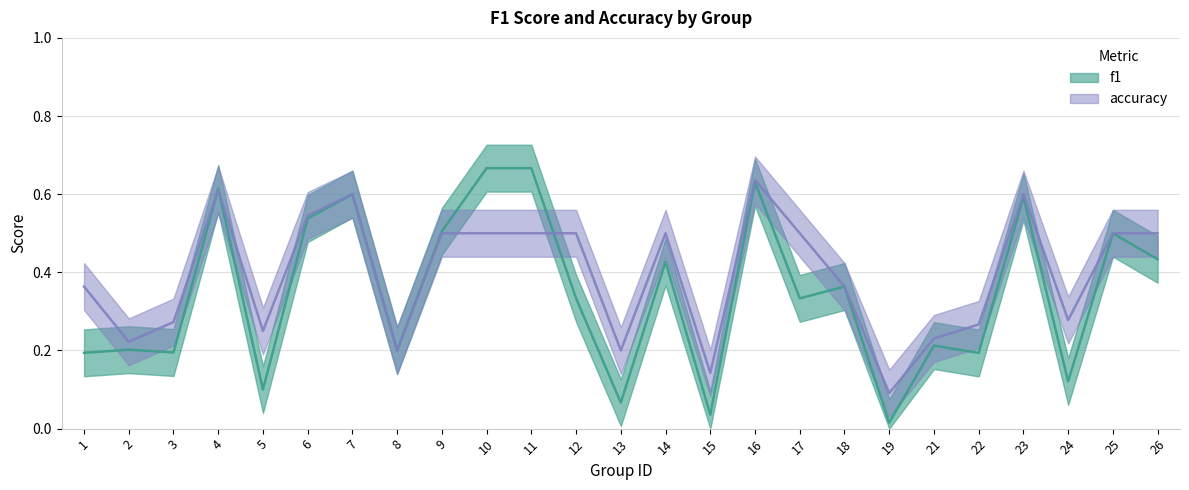

True or false: accuracy and f1 intersect in this chart.

True